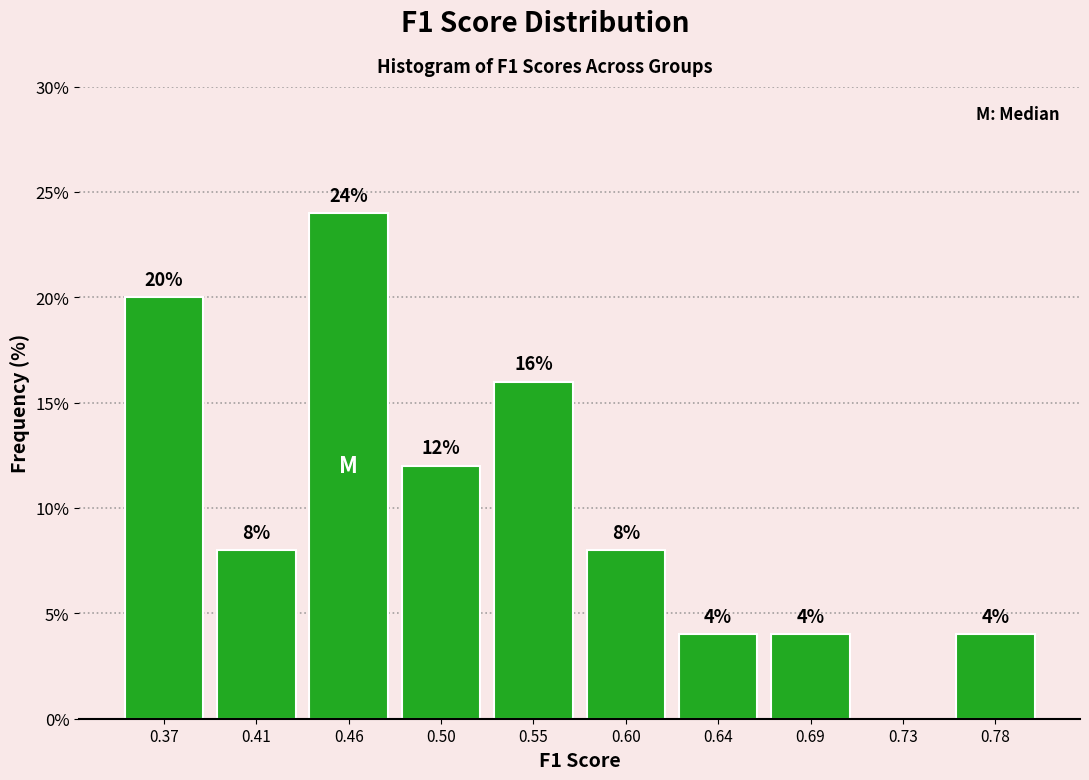

Which range on the x-axis has the tallest bar?

0.435 to 0.480